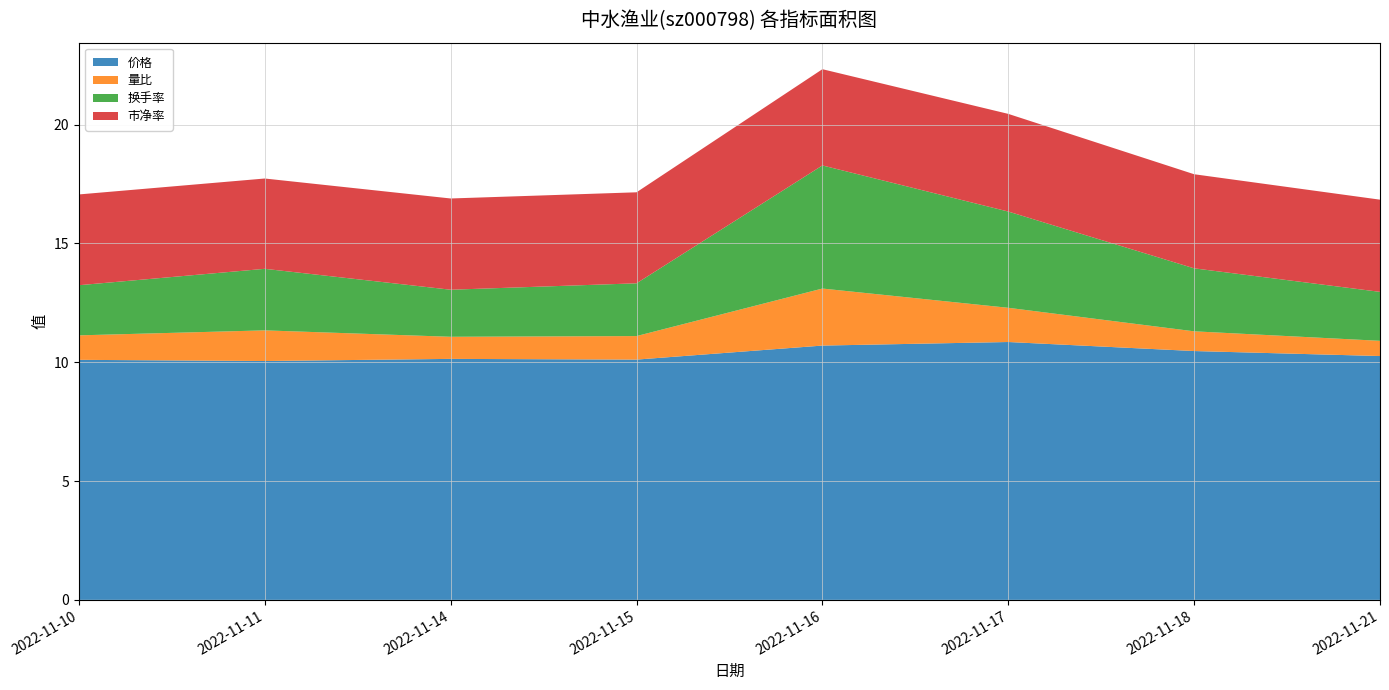

Reading right to left, extract all data points from this chart.

价格: 10.3	10.5	10.8	10.7	10.1	10.1	10.1	10.1
量比: 0.6	0.8	1.4	2.4	1.0	0.9	1.3	1.0
换手率: 2.1	2.6	4.0	5.2	2.2	2.0	2.6	2.1
市净率: 3.9	4.0	4.1	4.0	3.8	3.8	3.8	3.8